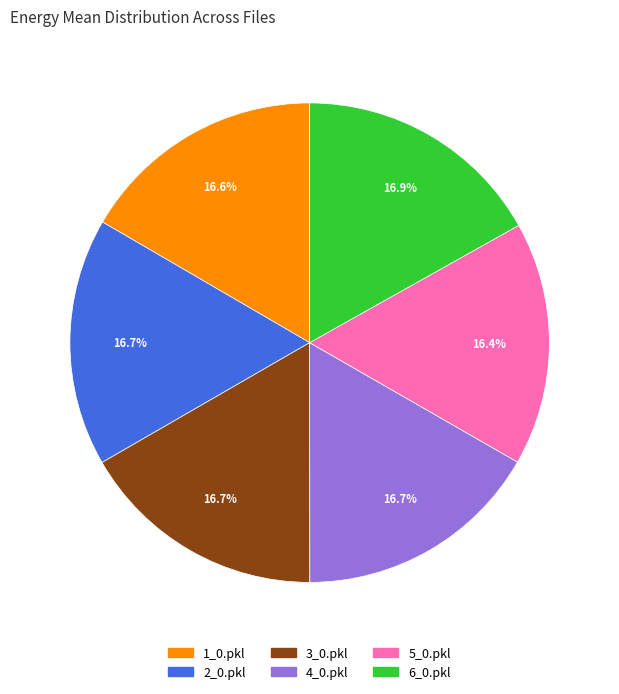

Is there a majority slice in this chart?

No